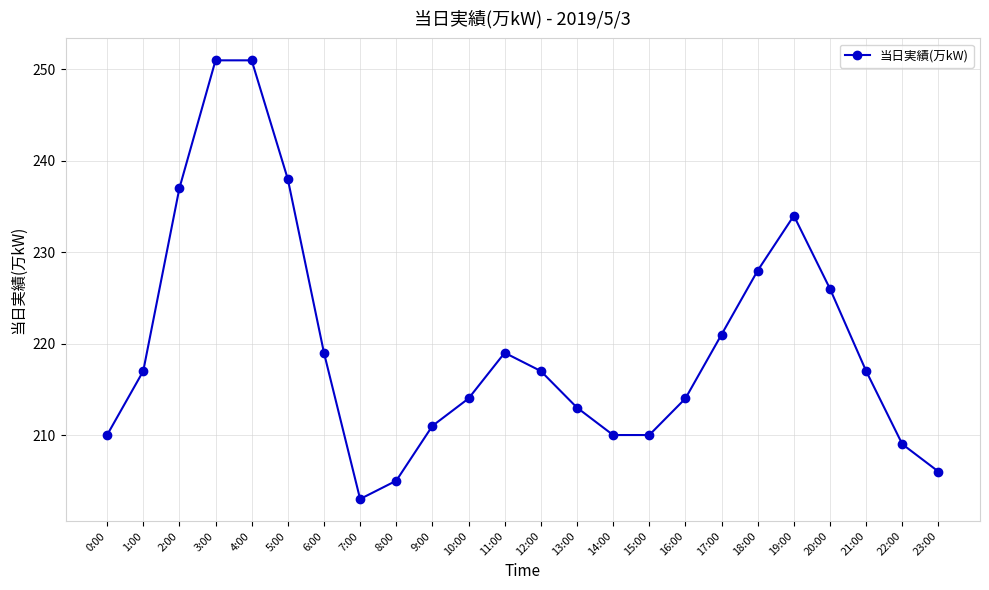

What is the label of the 17th point from the left?

16:00